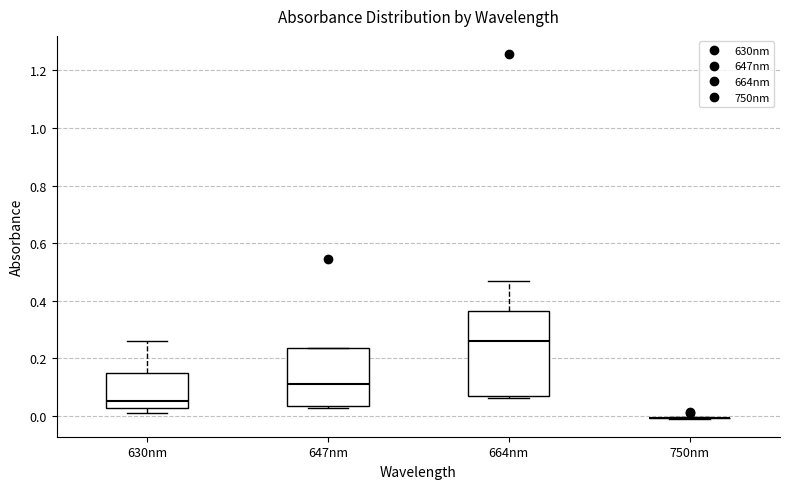

Reading left to right, transcribe this box plot: for each box, give where its median line is, the range the box spans, and where its two whiskers end, as read against the y-axis. The values are not printed on the chart, so give them approximately, as read against the axis.

630nm: median 0.06, box 0.02 to 0.14, whiskers 0.02 (just below the box's lower edge) to 0.26
647nm: median 0.12, box 0.04 to 0.24, whiskers 0.02 to 0.24
664nm: median 0.26, box 0.06 to 0.36, whiskers 0.06 to 0.46
750nm: box collapsed to a line at 0.00, whiskers 0.00 to 0.00